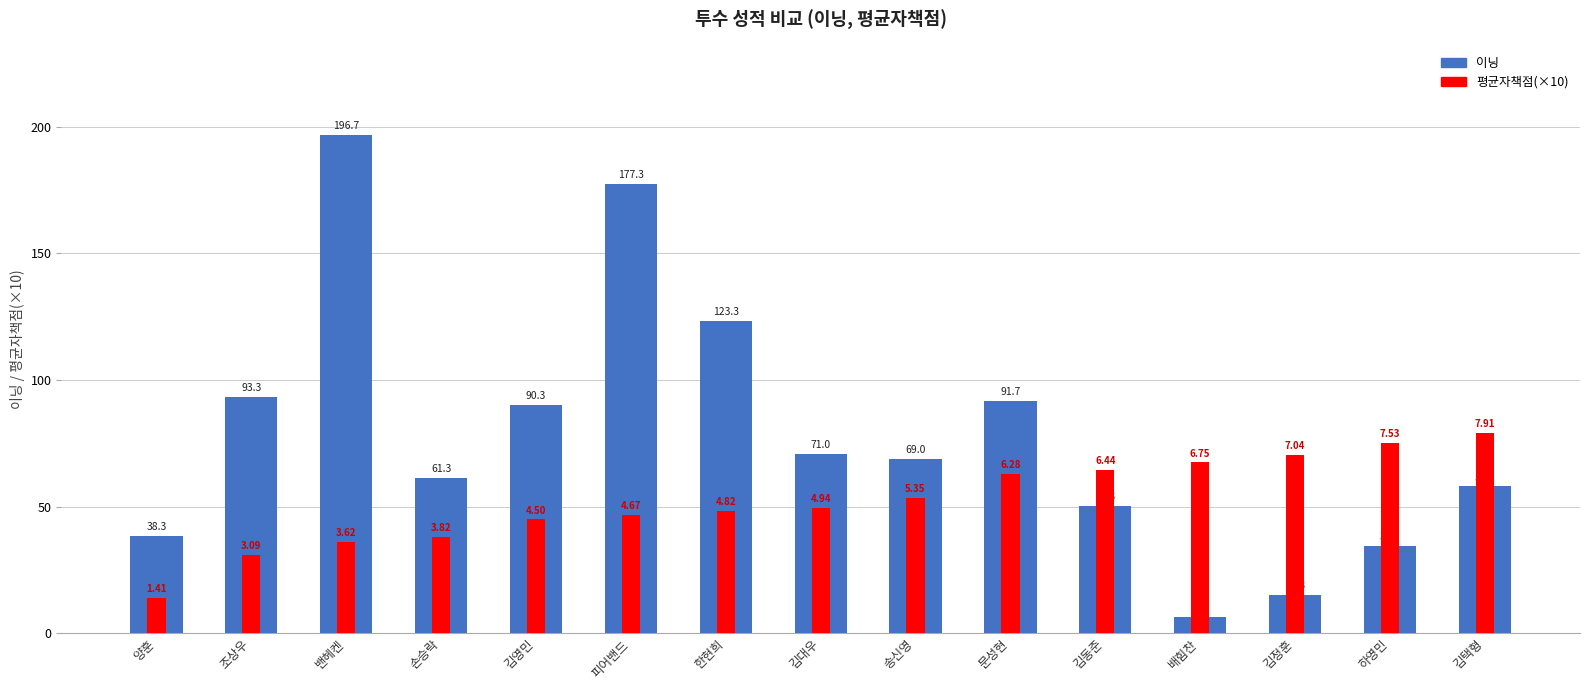

At which label does 평균자책점(×10) first exceed 49?

김대우